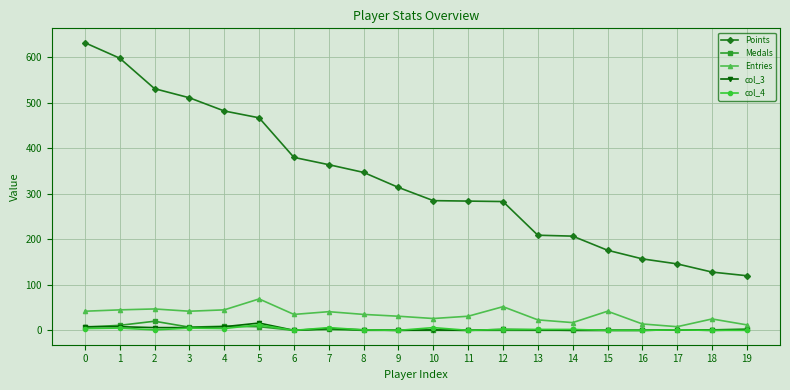

Which series has the largest total across all categories?

Points